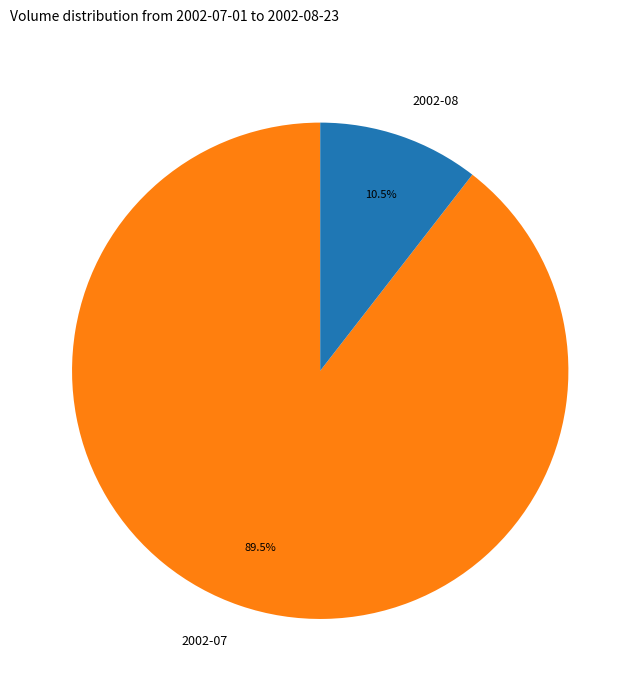

Which slice is the largest?

2002-07